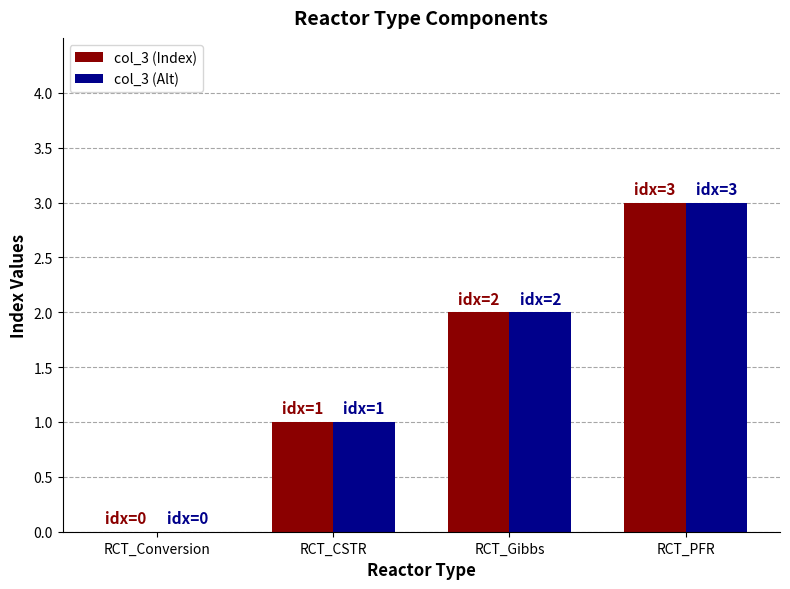

What is the highest value of the col_3 (Index) series?

3